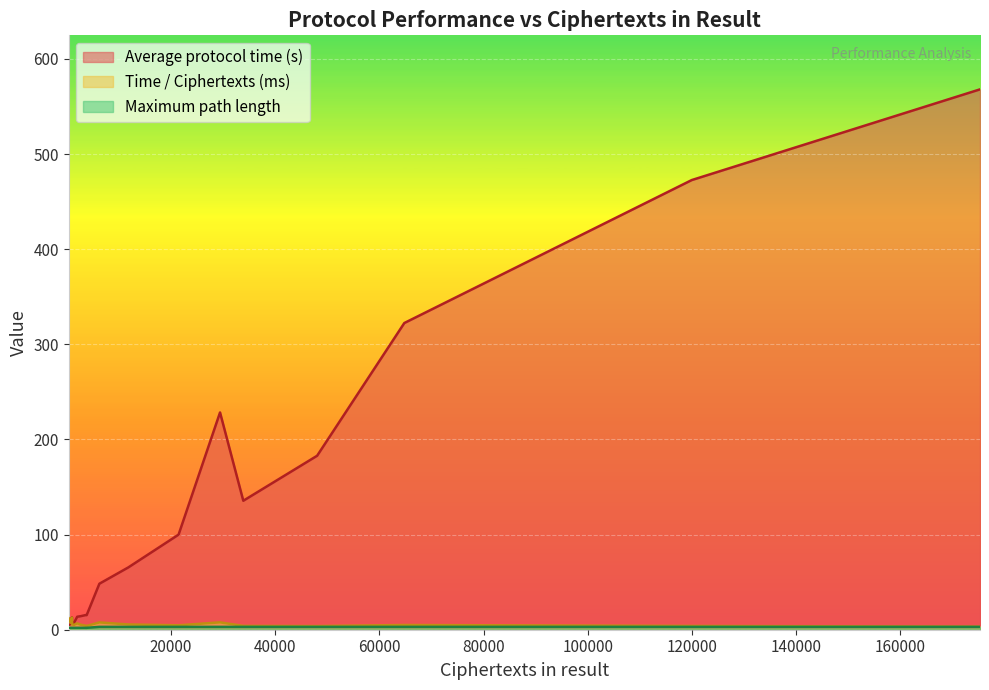

What is the difference between the second highest and second lowest values in the Maximum path length series?

1.0